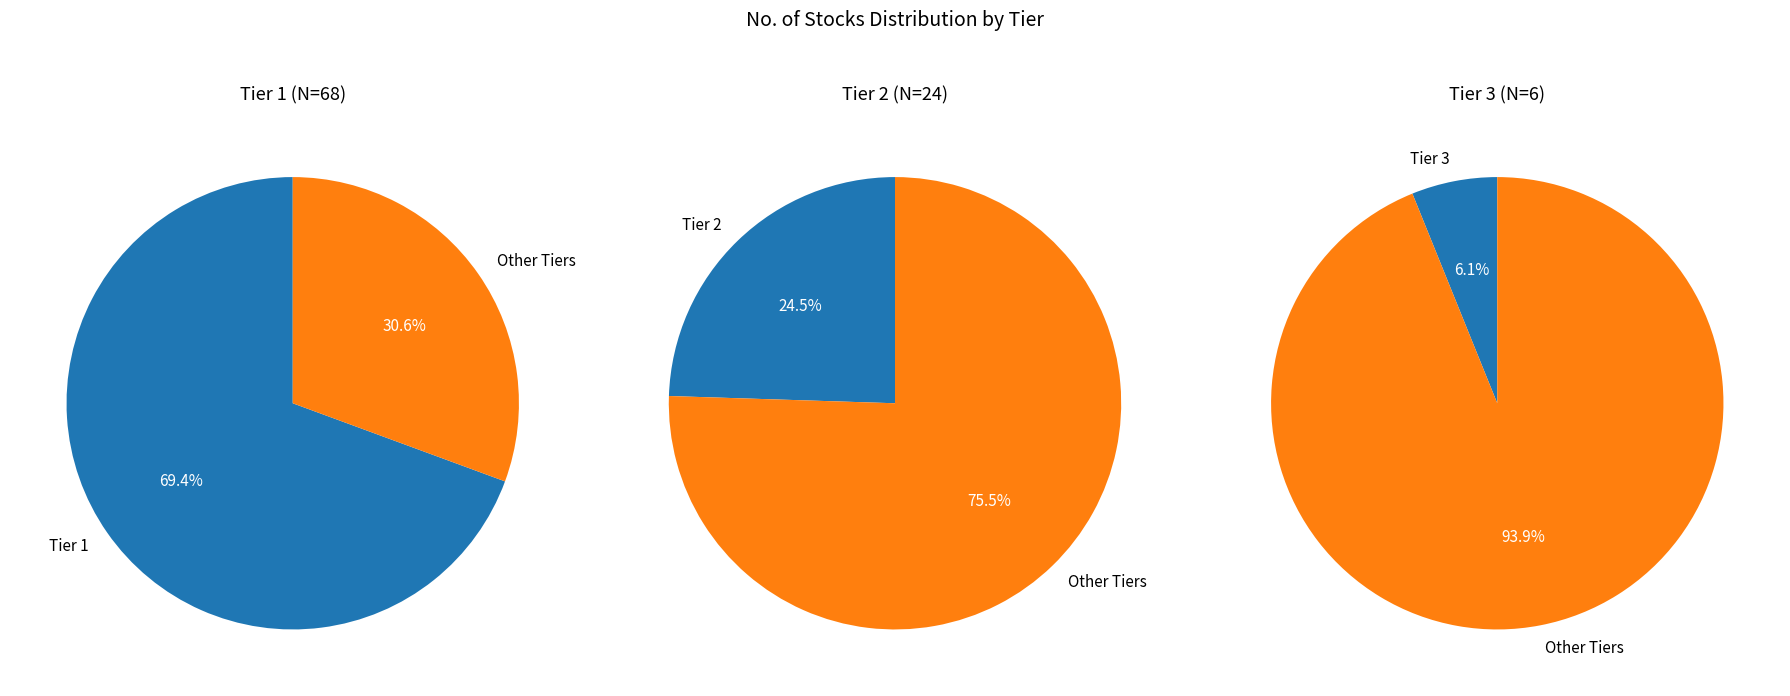

What is the ratio of the value at Tier 1 to the value at Tier 2?

2.8